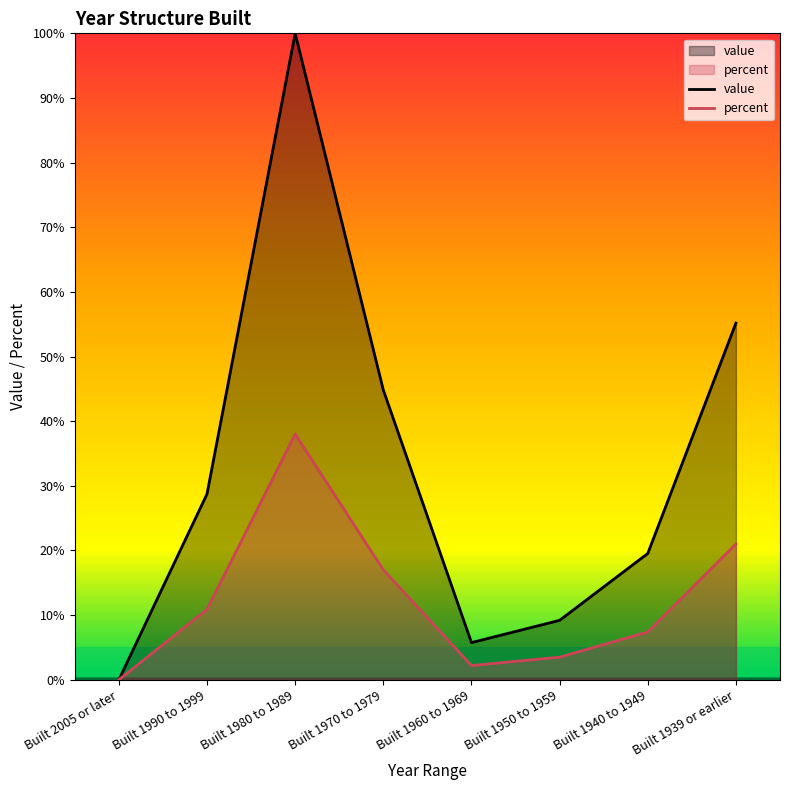

What is the sum of all value values?

263.2